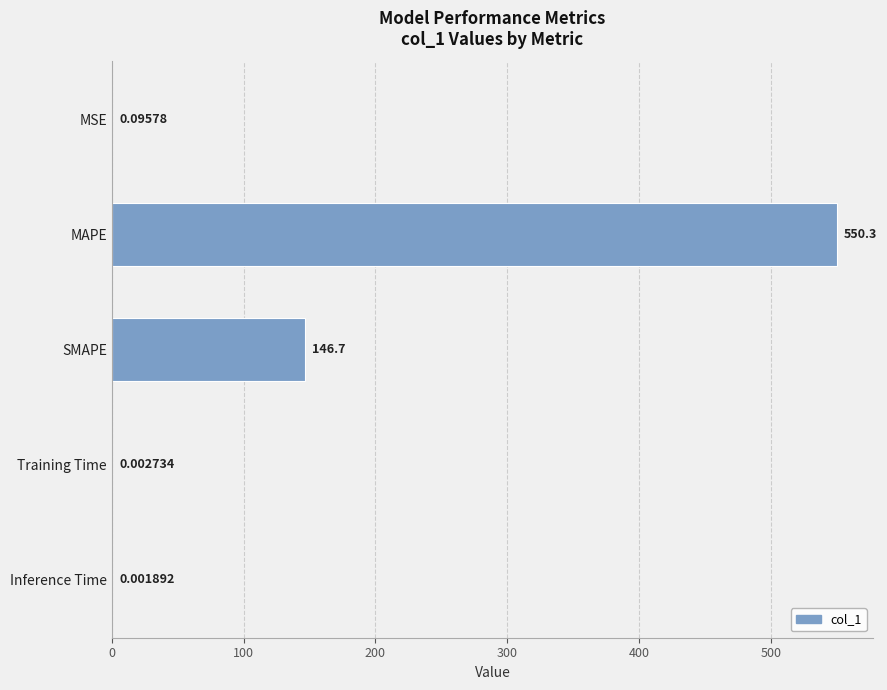

Which category has the highest value across all series?

MAPE